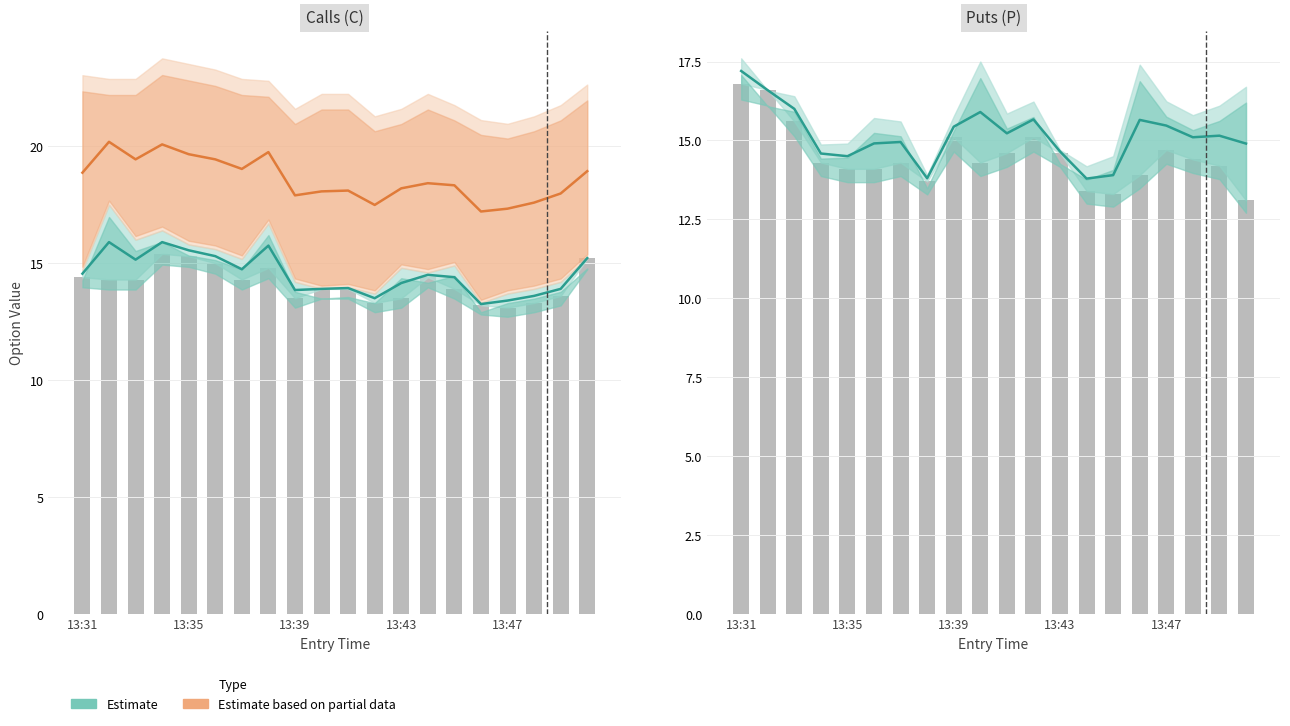

Which series changed the most between 13:43 and 13:47?

Estimate based on partial data